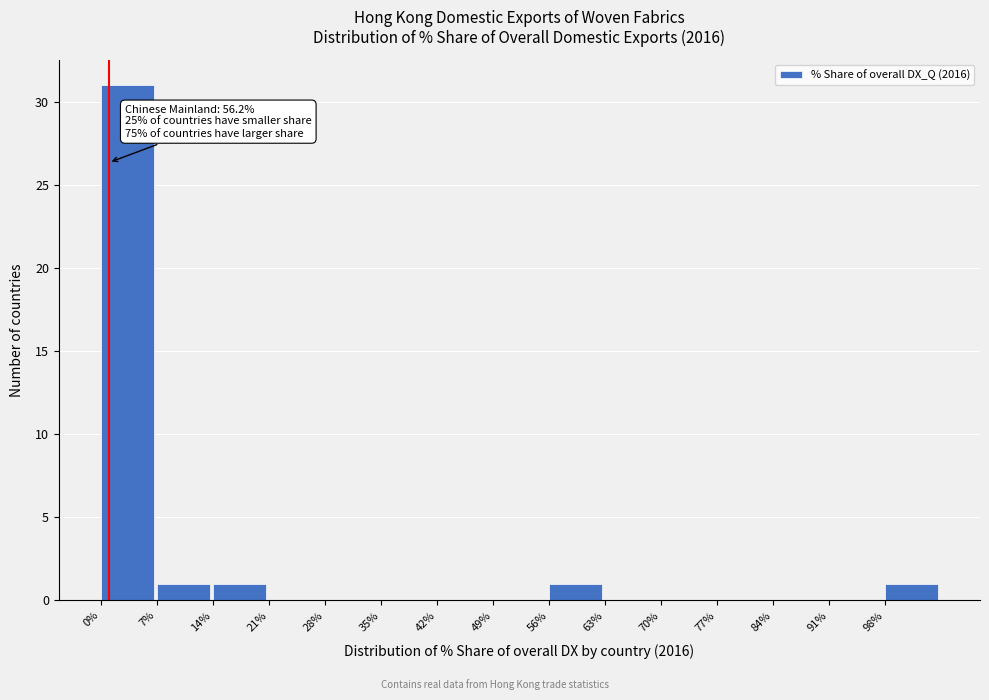

Over which range of the x-axis is the bar tallest?

0 to 7